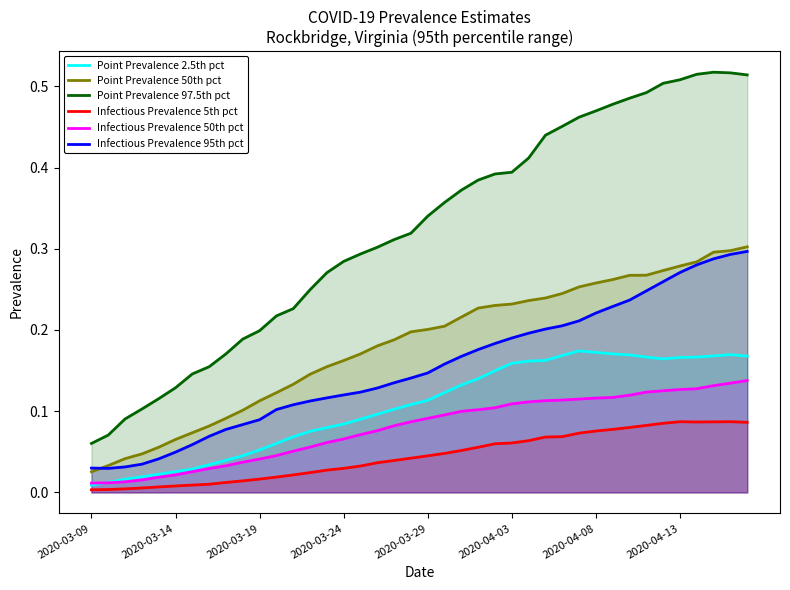

True or false: Point Prevalence 50th pct and Point Prevalence 97.5th pct cross at least once.

False